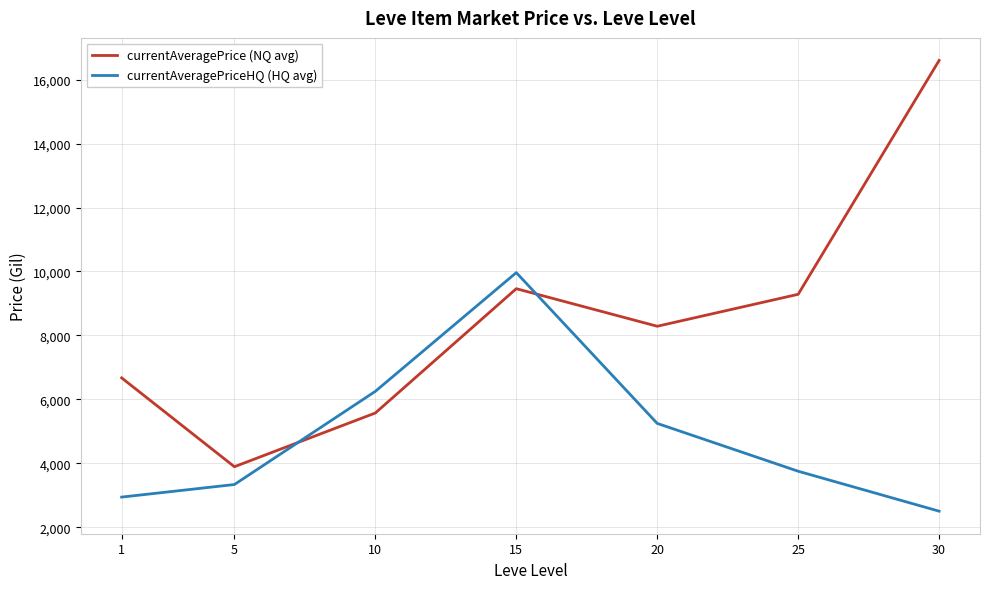

What are all the series names shown in the legend?

currentAveragePrice (NQ avg), currentAveragePriceHQ (HQ avg)